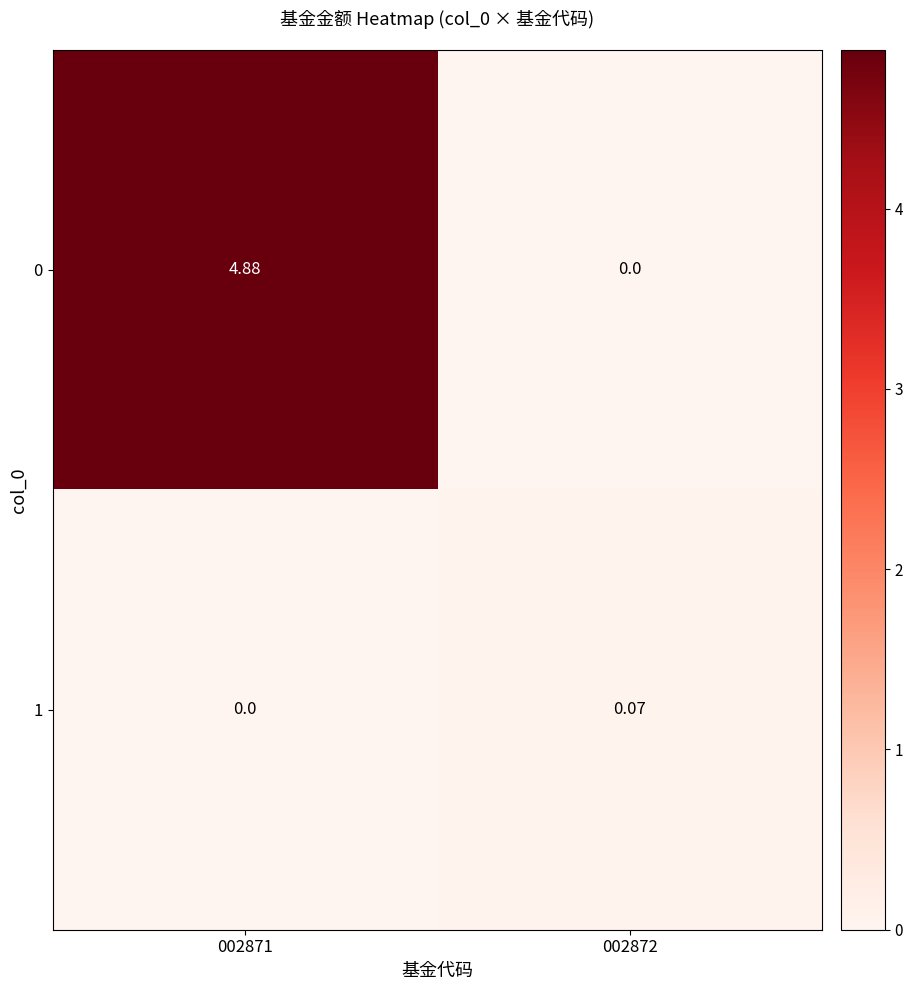

Is the value of 0 at 002872 greater than the value of 1 at 002872?

No